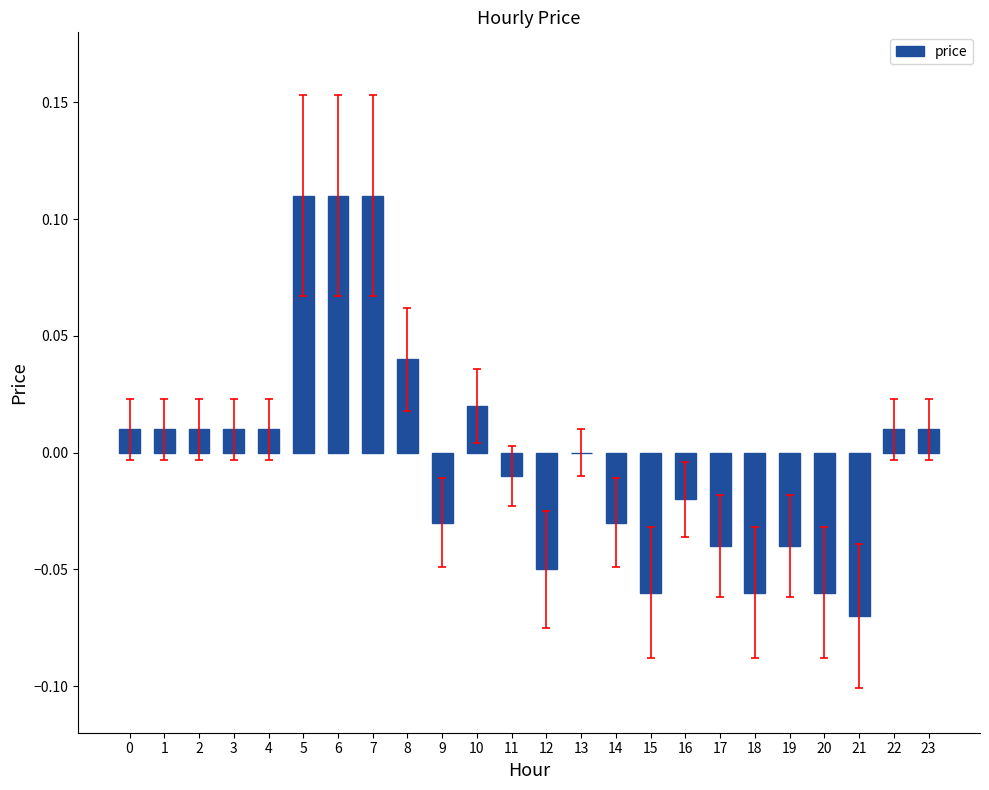

How many categories are shown in the chart?

24